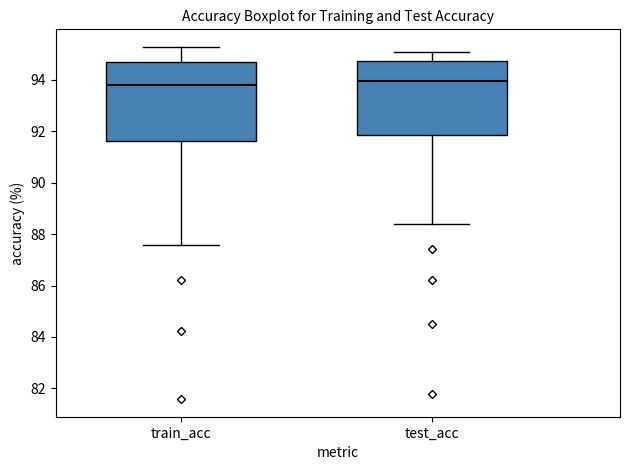

Reading left to right, transcribe this box plot: for each box, give where its median line is, the range the box spans, and where its two whiskers end, as read against the y-axis. The values are not printed on the chart, so give them approximately, as read against the axis.

train_acc: median 93.8, box 91.6 to 94.8, whiskers 87.6 to 95.2
test_acc: median 94.0, box 91.8 to 94.8, whiskers 88.4 to 95.0